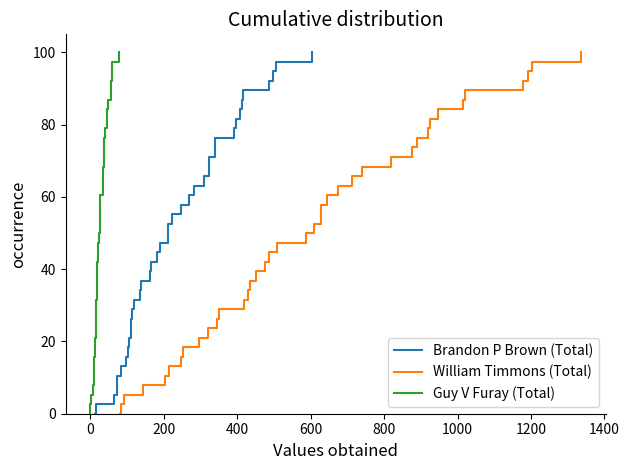

True or false: Guy V Furay (Total) and Brandon P Brown (Total) intersect in this chart.

False